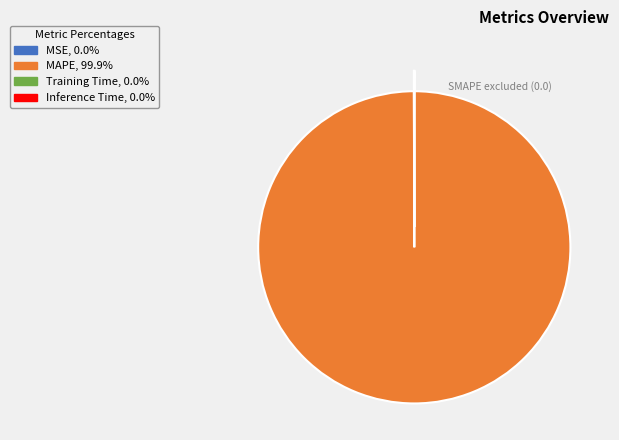

Does any single category account for the majority?

Yes